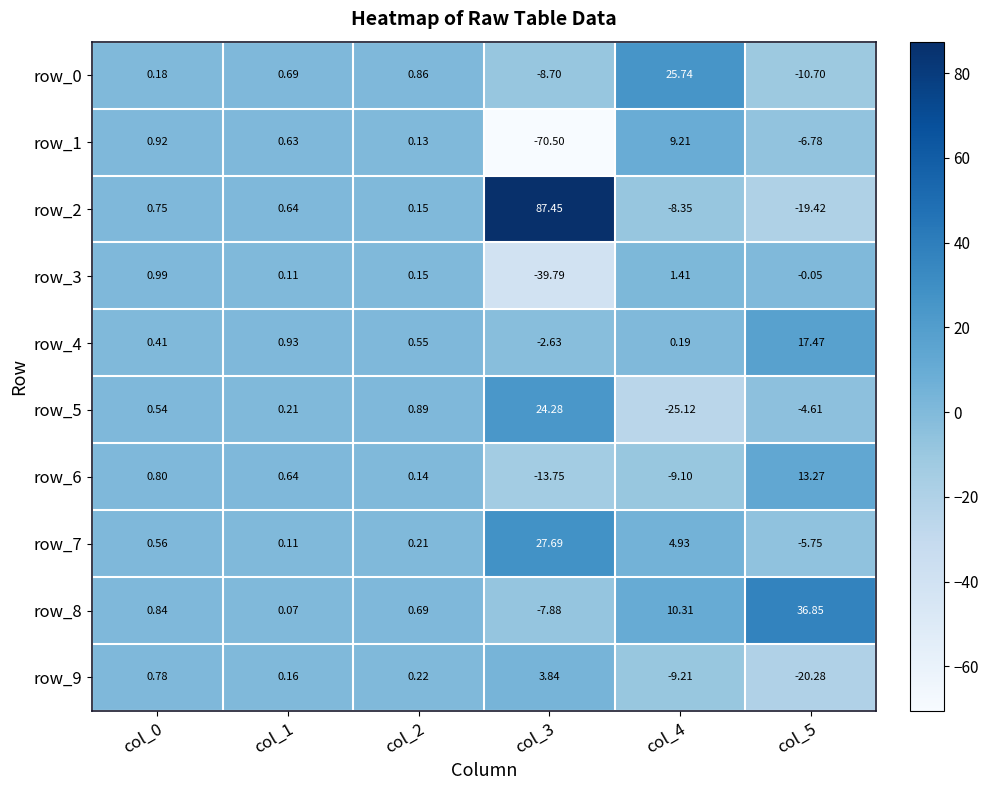

Rank the series by their maximum value, from lowest to highest.

row_3, row_9, row_1, row_6, row_4, row_5, row_0, row_7, row_8, row_2